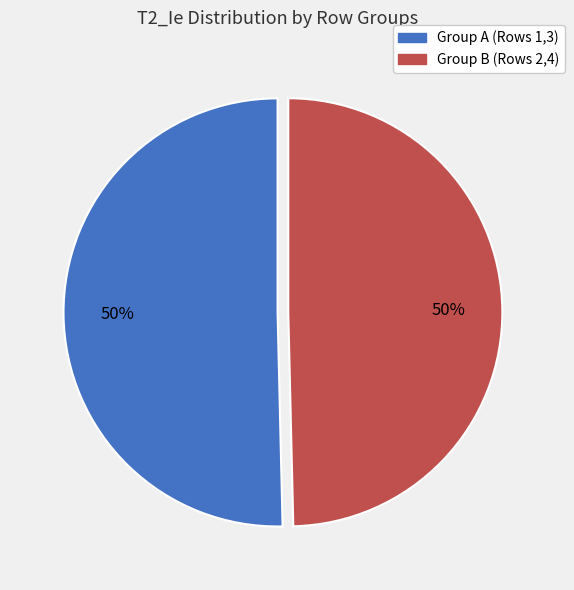

How many slices are in this pie chart?

2